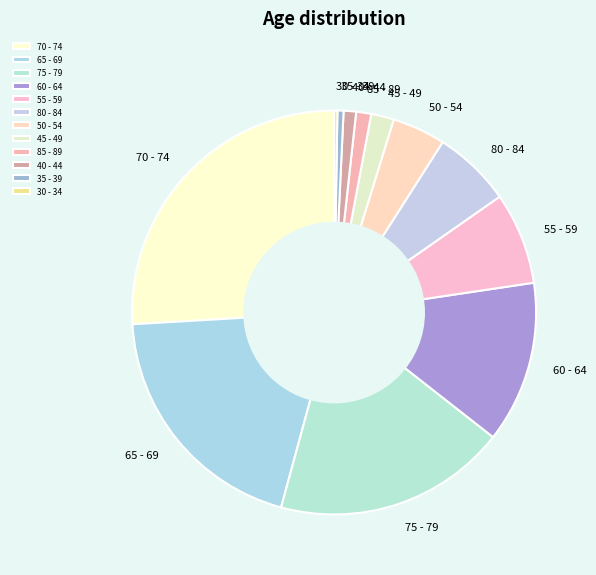

True or false: 50 - 54 accounts for 4% of the total.

True